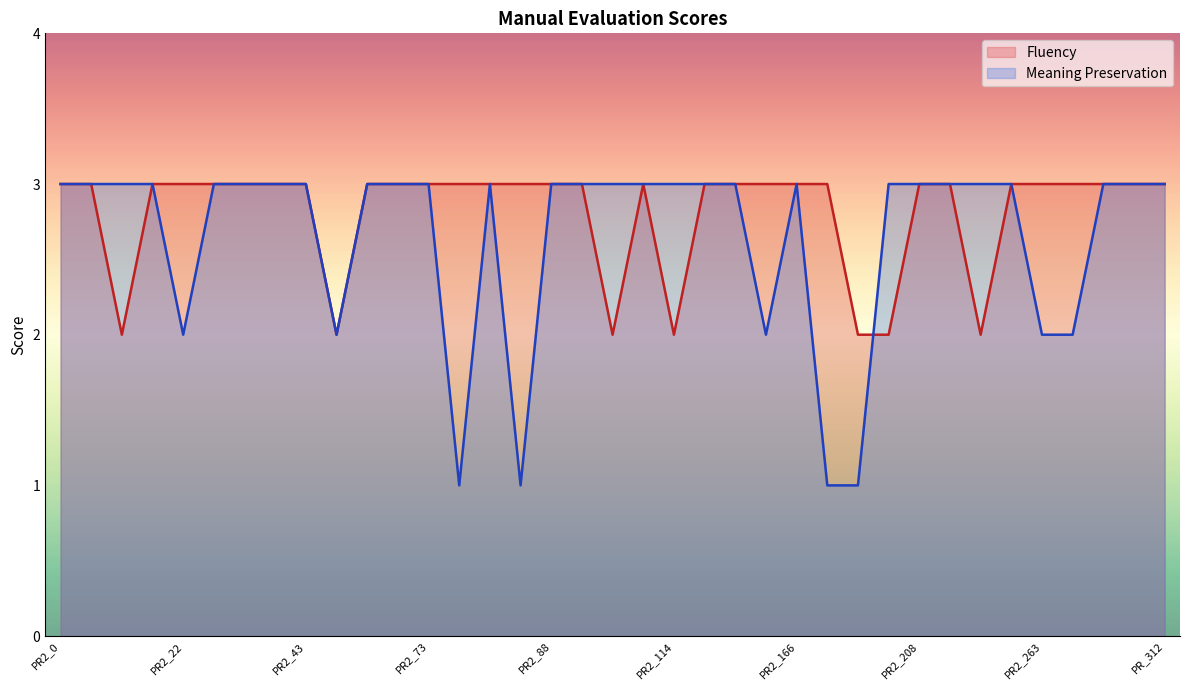

Rank the series at PR2_41 from highest to lowest value.

Fluency, Meaning Preservation